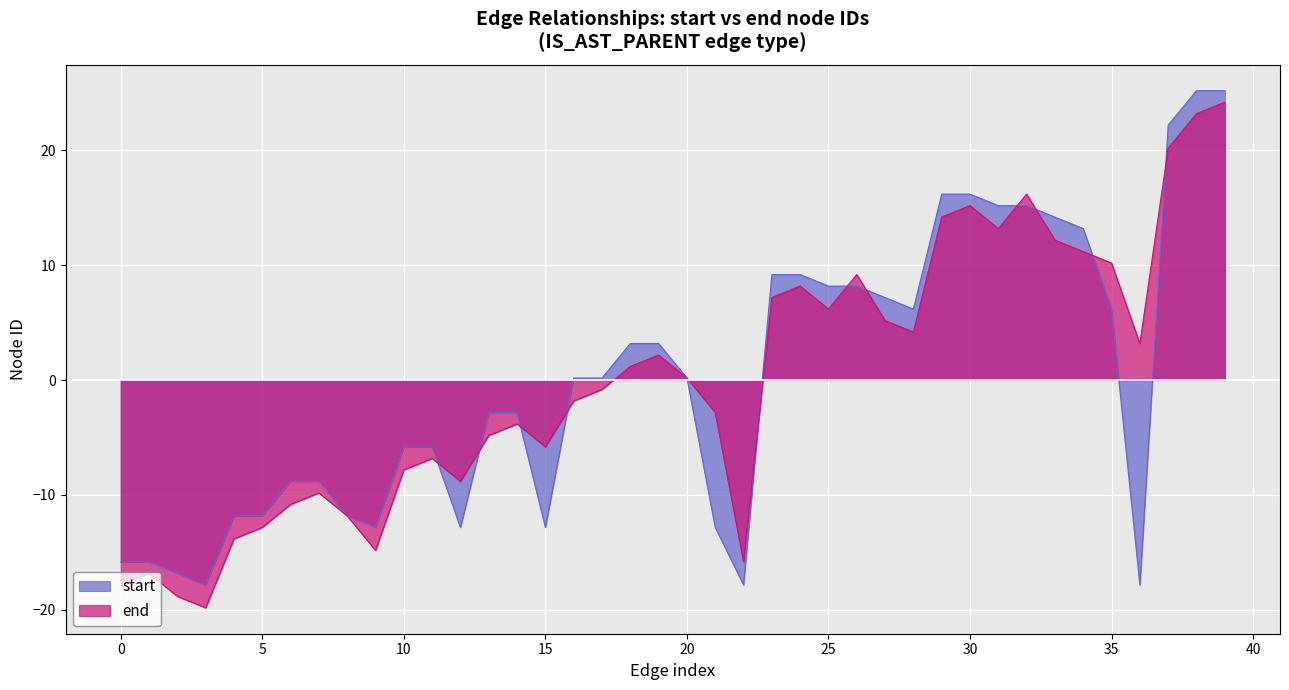

At how many categories does at least one series exceed 21?

3